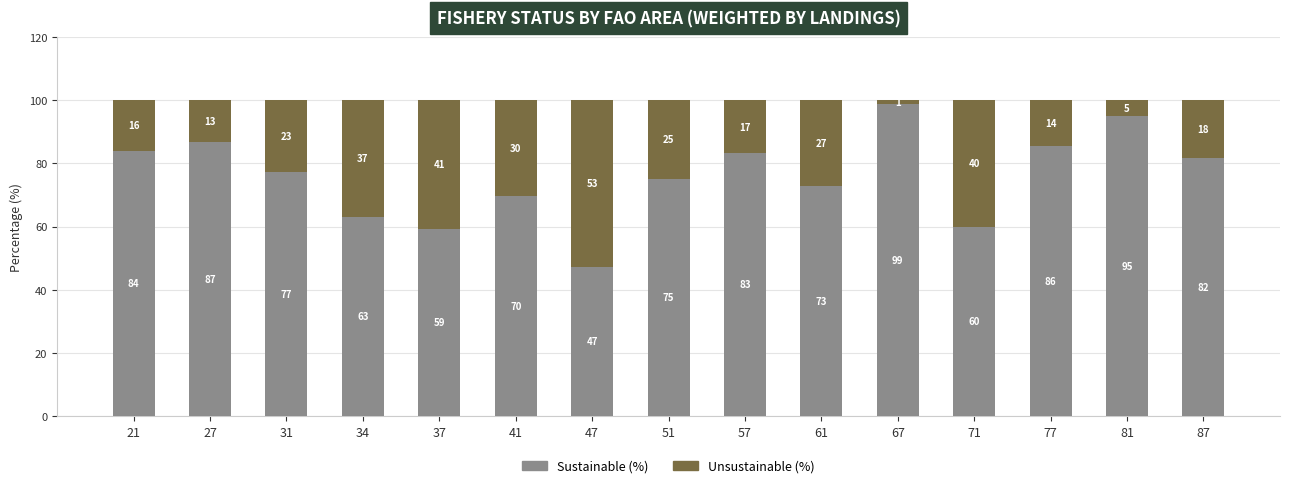

What is the highest value of the Sustainable (%) series?

98.8